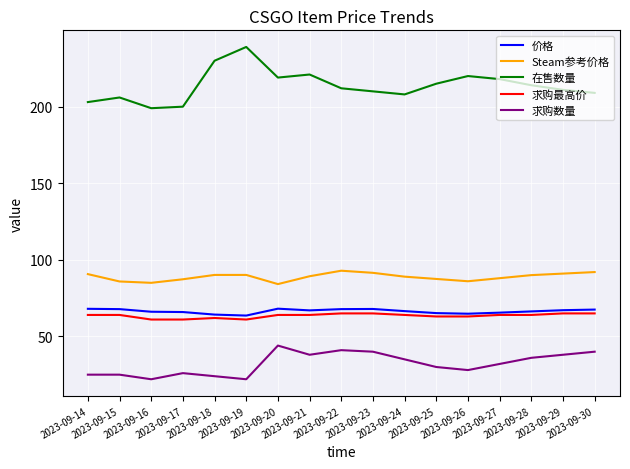

Which series has the widest spread of values?

在售数量